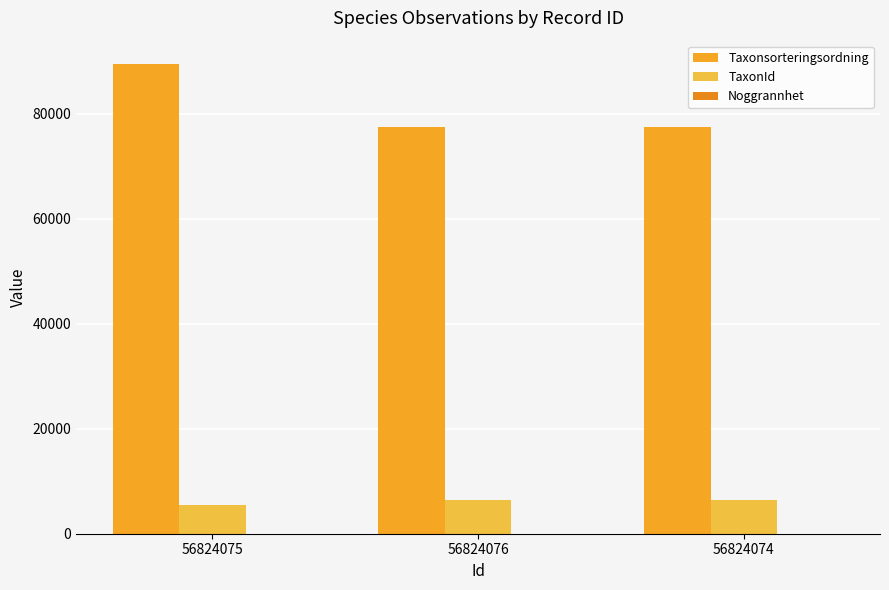

Are the bars grouped side by side (vs. stacked)?

Yes